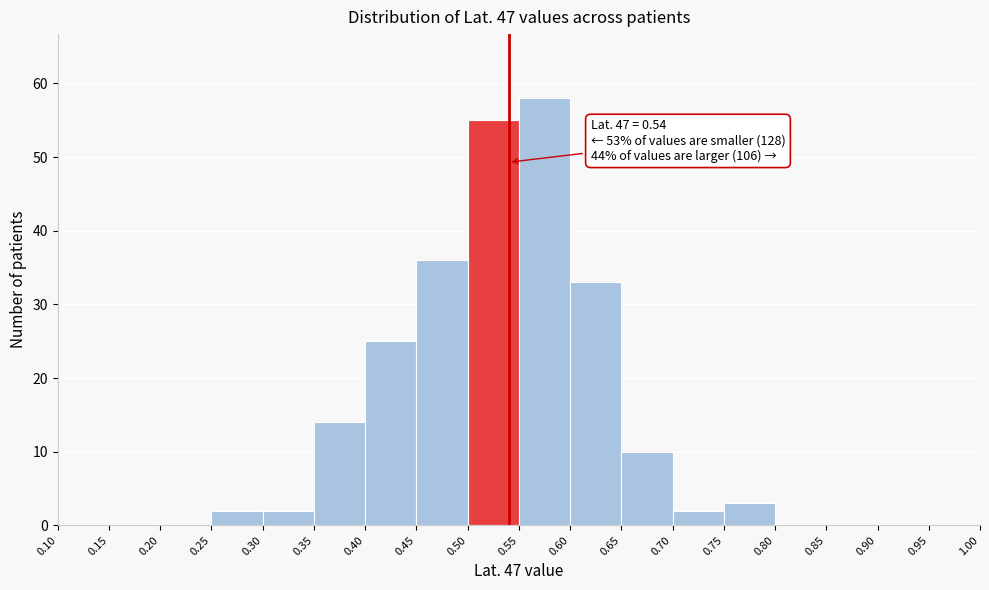

Which range on the x-axis has the tallest bar?

0.55 to 0.60